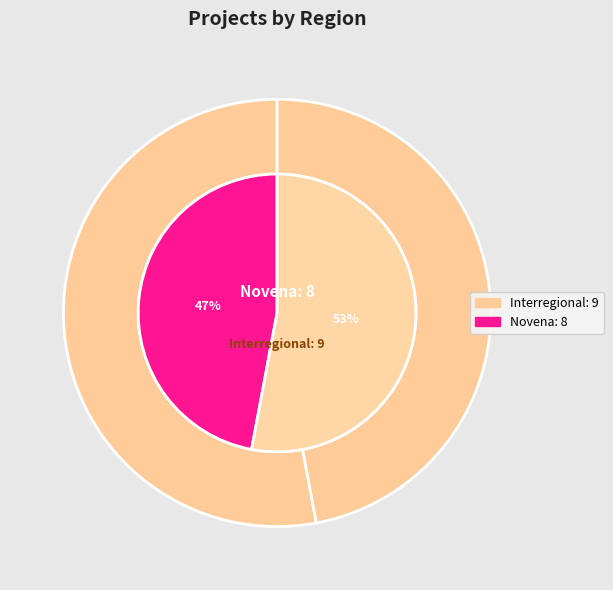

Between Interregional and Novena, which is larger?

Interregional